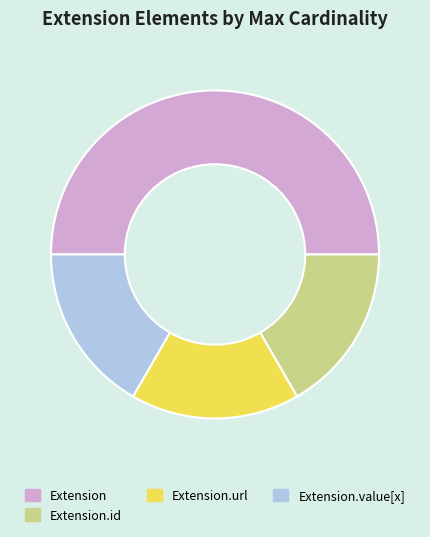

What is the ratio of the value at Extension to the value at Extension.url?

3.0